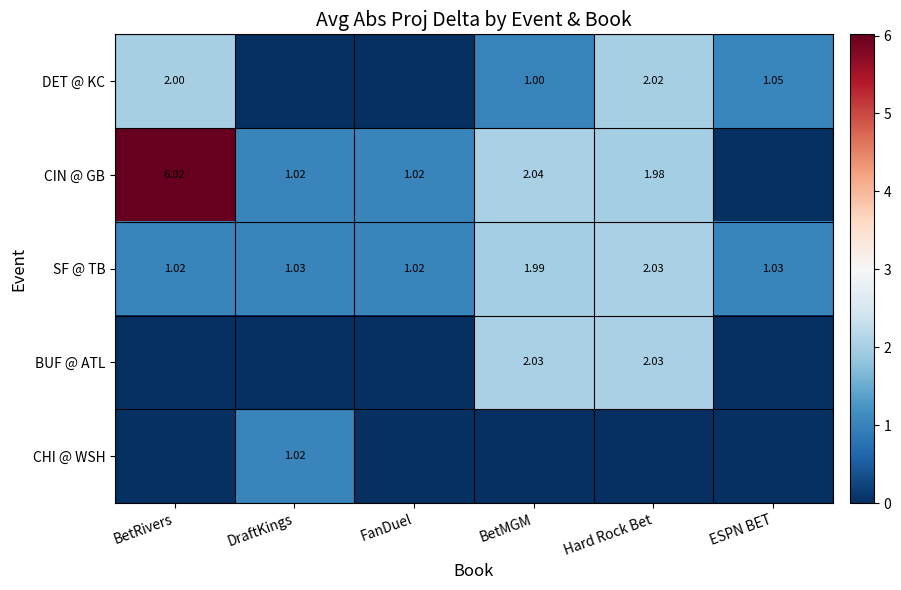

What is the sum of the CHI @ WSH values at BetRivers and DraftKings?

1.0